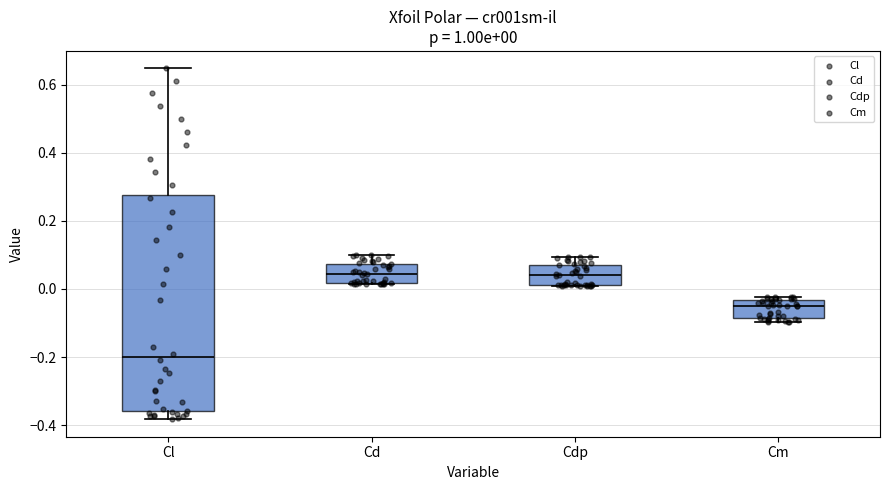

Which box's median line is the lowest?

Cl